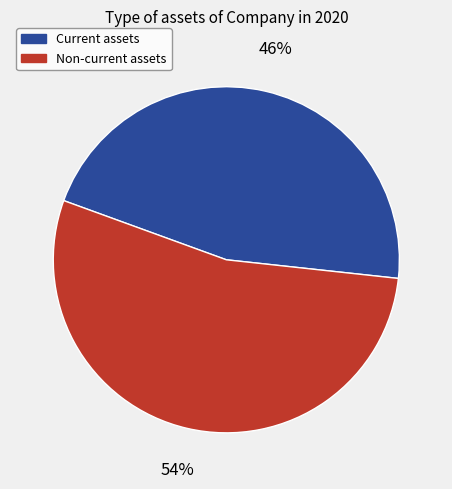

Does any single category account for the majority?

Yes